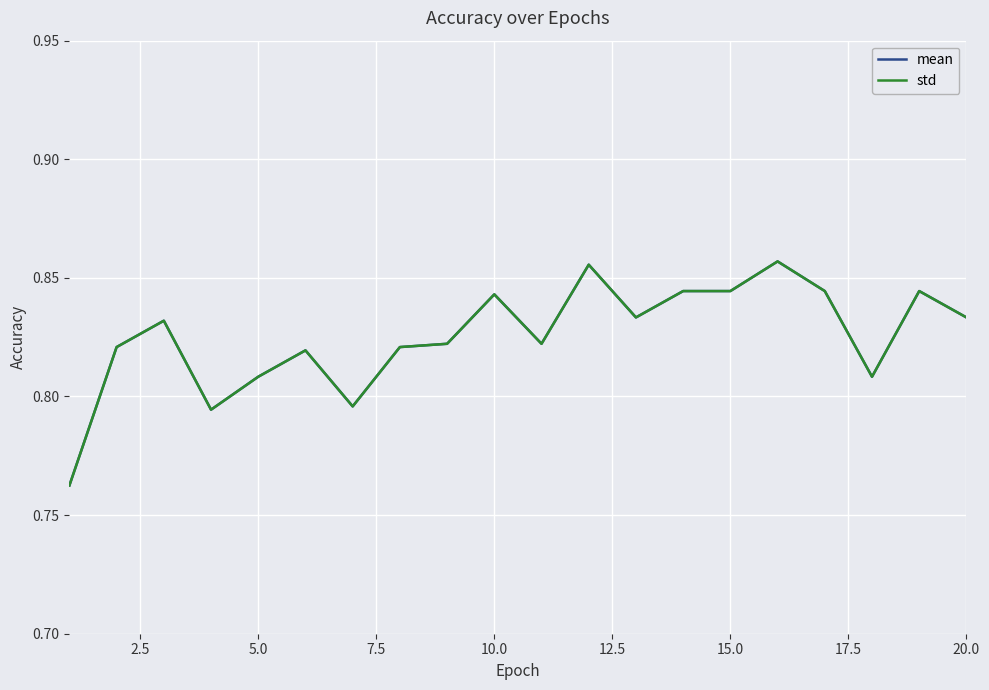

Is this an area chart (filled region under the line)?

No